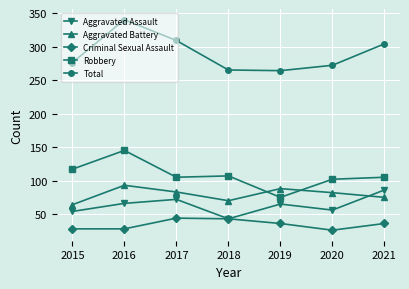

The value of Aggravated Battery at 2017 is 83. True or false?

True